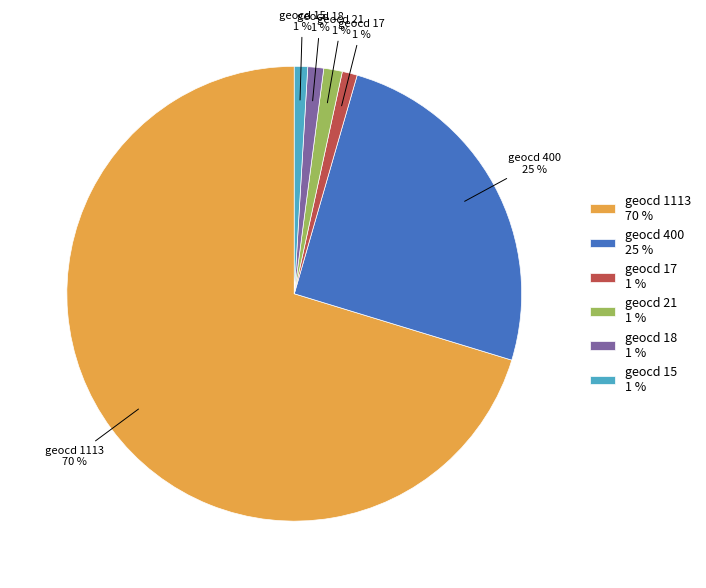

Combined, do geocd 400 25 % and geocd 21 1 % account for over 50%?

No